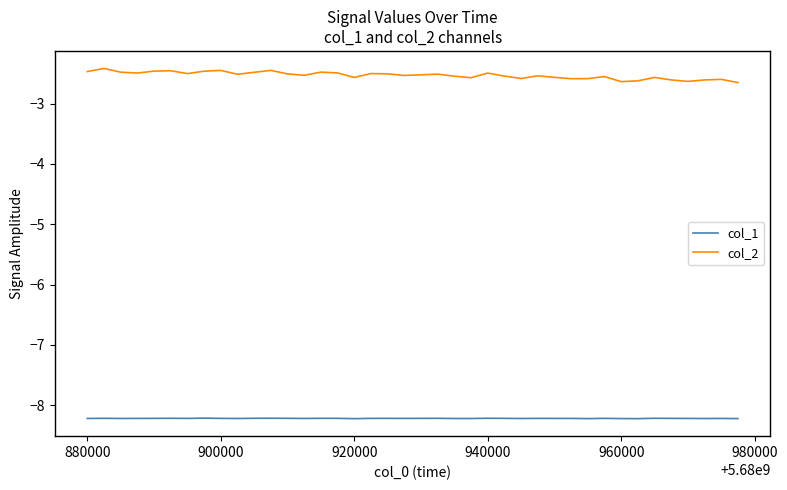

What is the lowest value of the col_2 series?

-2.7